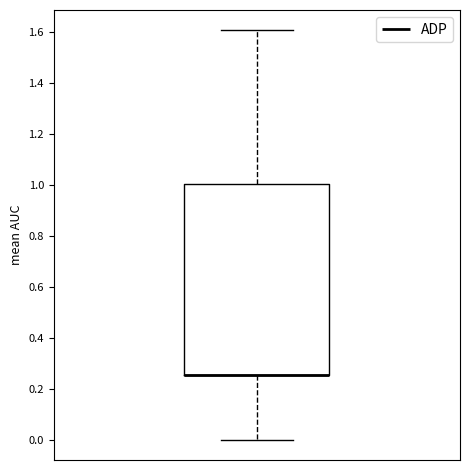

Read this box plot against the y-axis: the position of the median line, the range covered by the box, and the ends of both whiskers. The values are not printed on the chart, so give them approximately, as read against the axis.

median 0.26 (drawn on the box's lower edge), box 0.26 to 1.00, whiskers 0.00 to 1.60